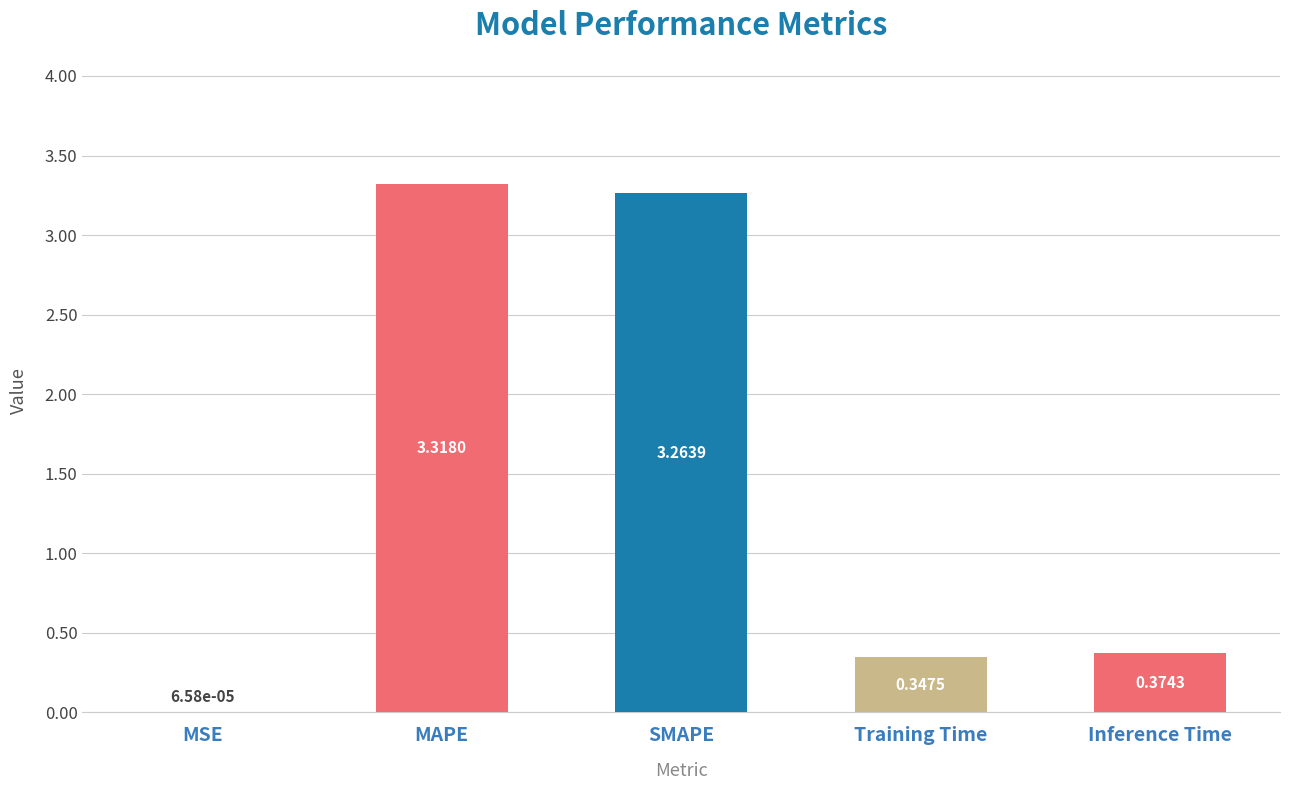

Which has a higher value, Training Time or MSE?

Training Time